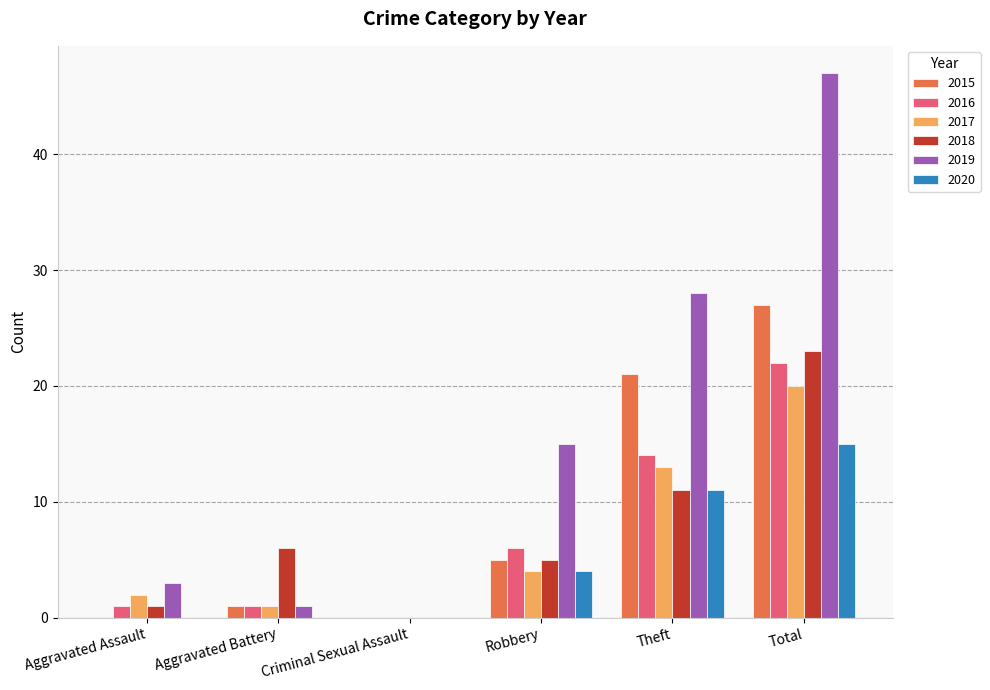

True or false: 2019 has a value of 15 at Robbery.

True